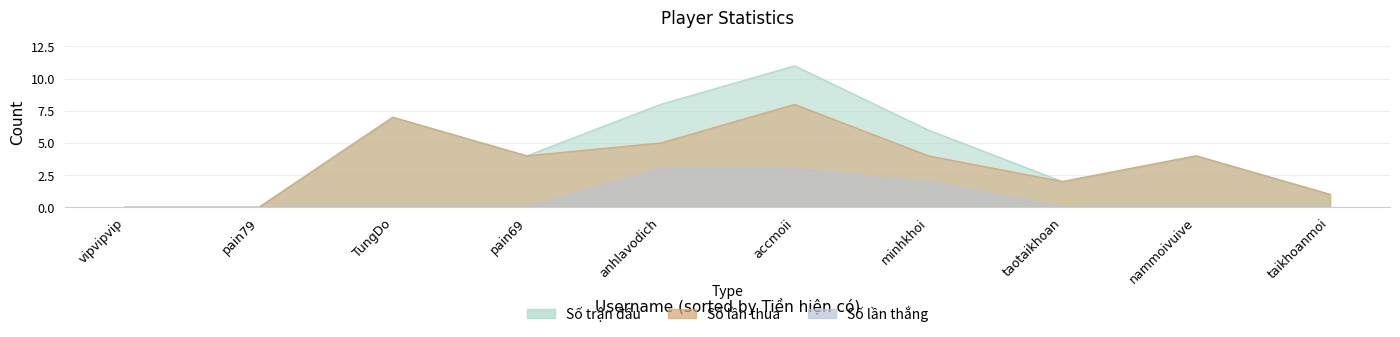

True or false: Số lần thắng and Số trận đấu intersect in this chart.

False